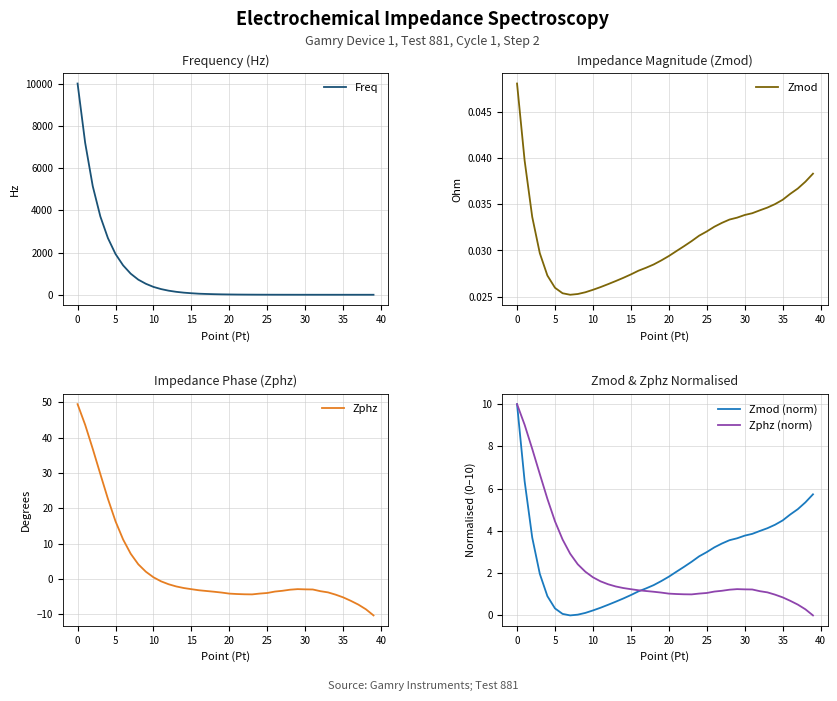

List the series in order of their peak value, lowest first.

Zmod, Zmod (norm), Zphz (norm), Zphz, Freq